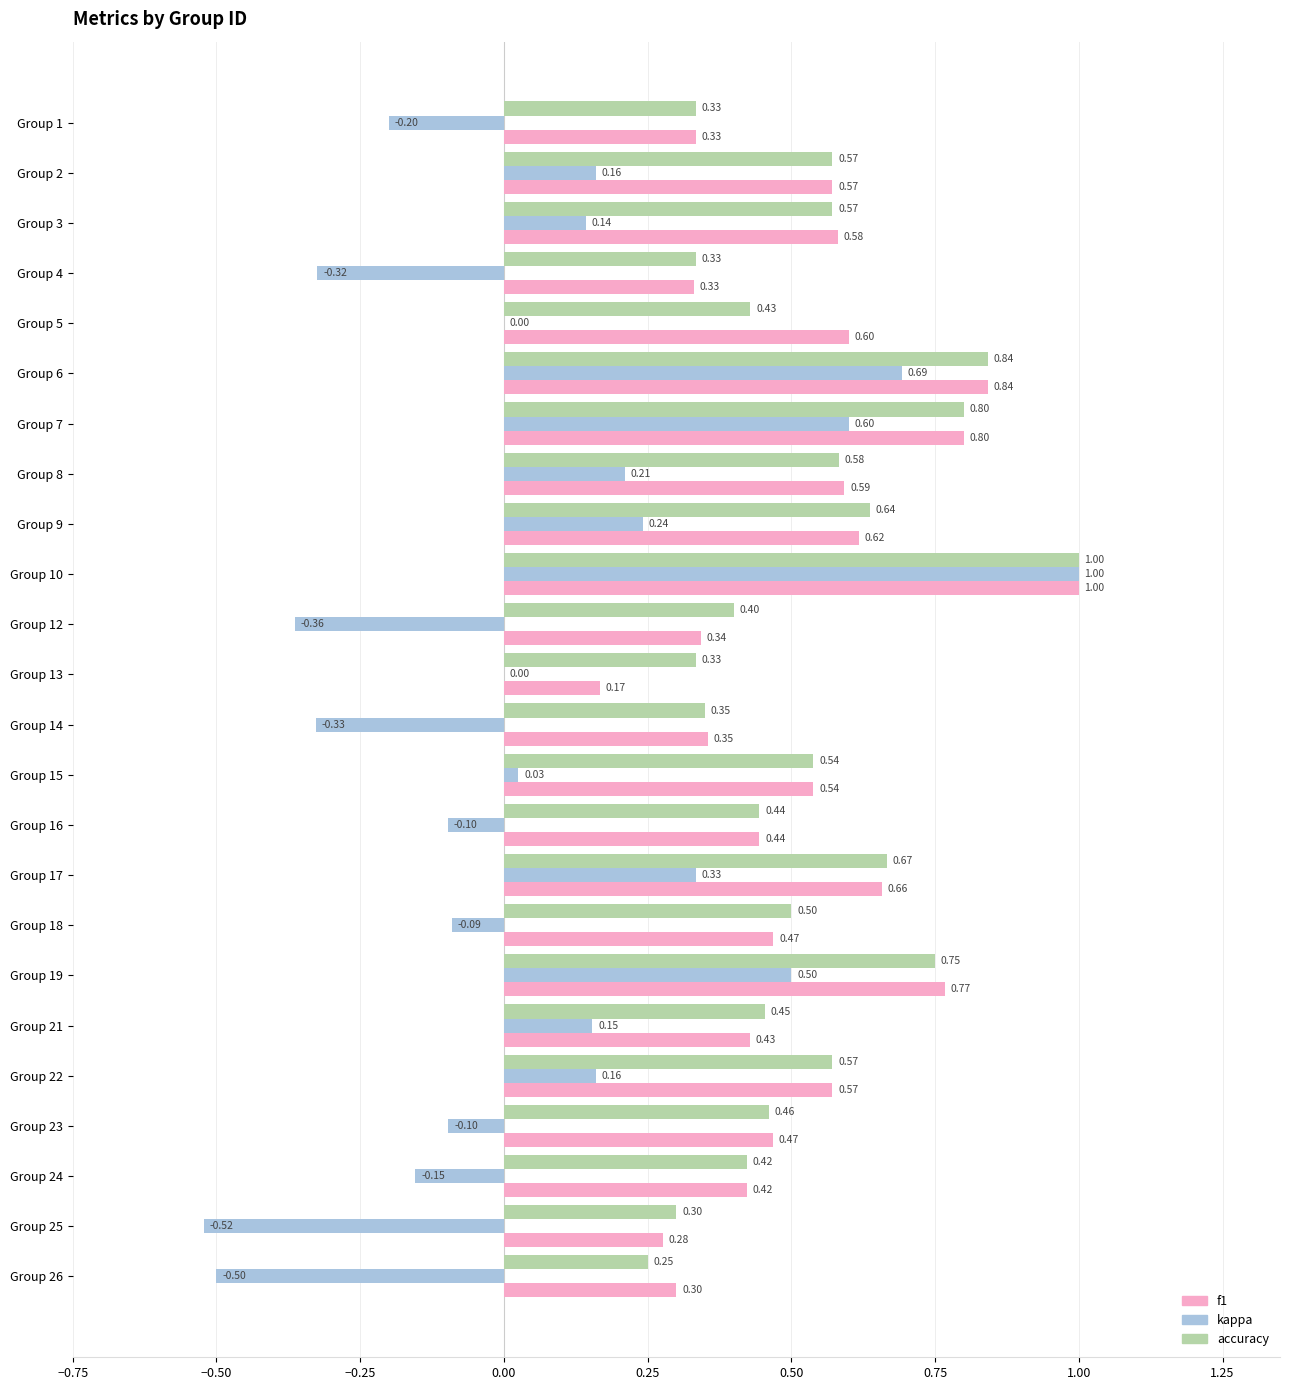

What is the sum of all kappa values?

1.5